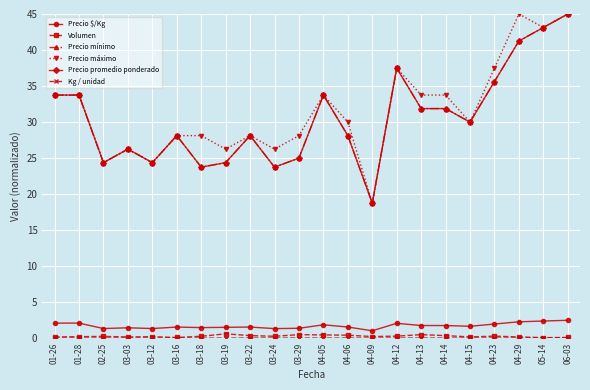

Is this an area chart (filled region under the line)?

No